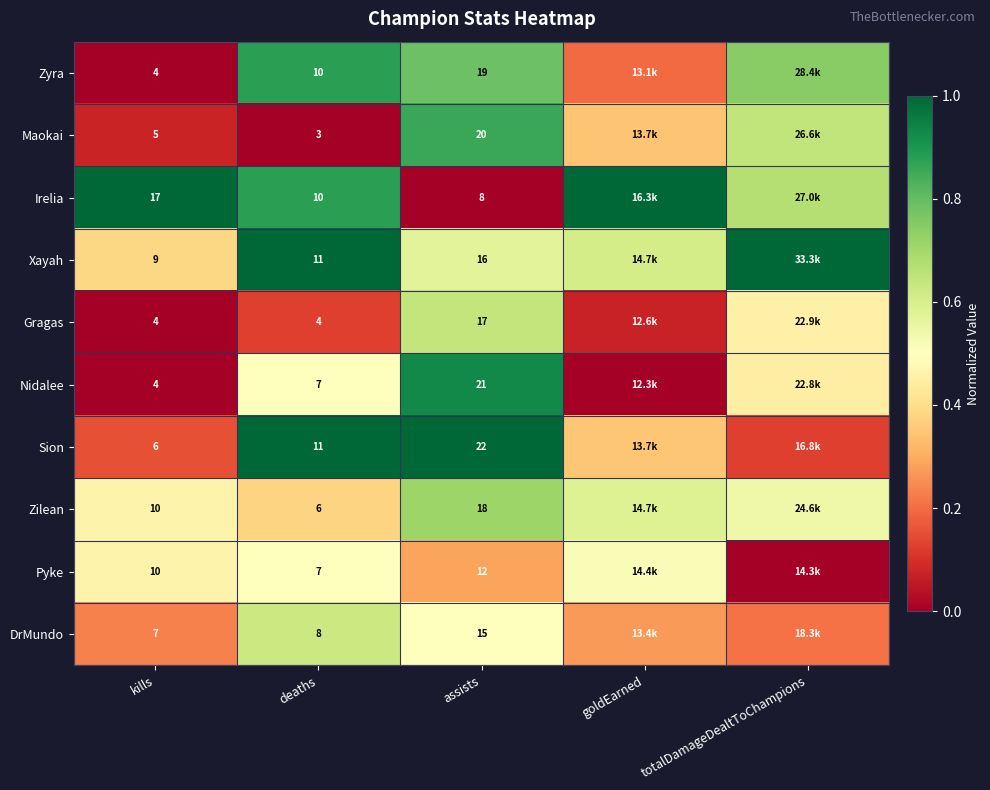

At assists, list the series in order from smallest to largest.

Irelia, Pyke, DrMundo, Xayah, Gragas, Zilean, Zyra, Maokai, Nidalee, Sion